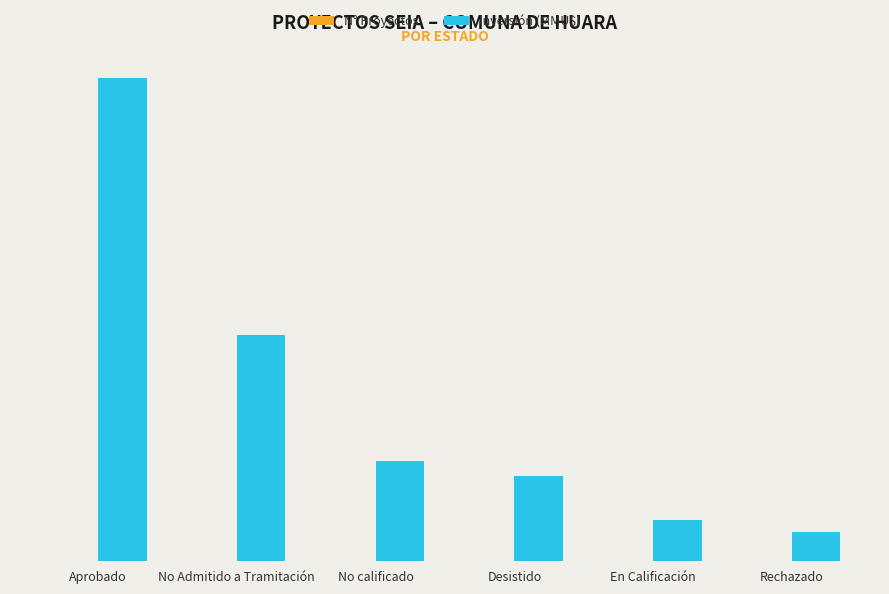

Reading left to right, what are all the values shown in this chart?

N° Proyectos: 52	12	8	6	5	4
Inversión (MMU$): 406261	190000	84720	72000	35000	25000